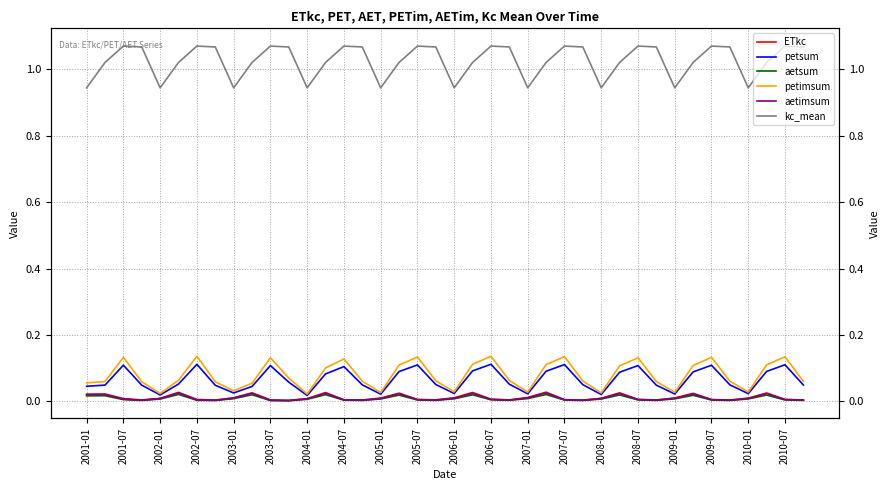

How many values in the kc_mean series are below 1?

10